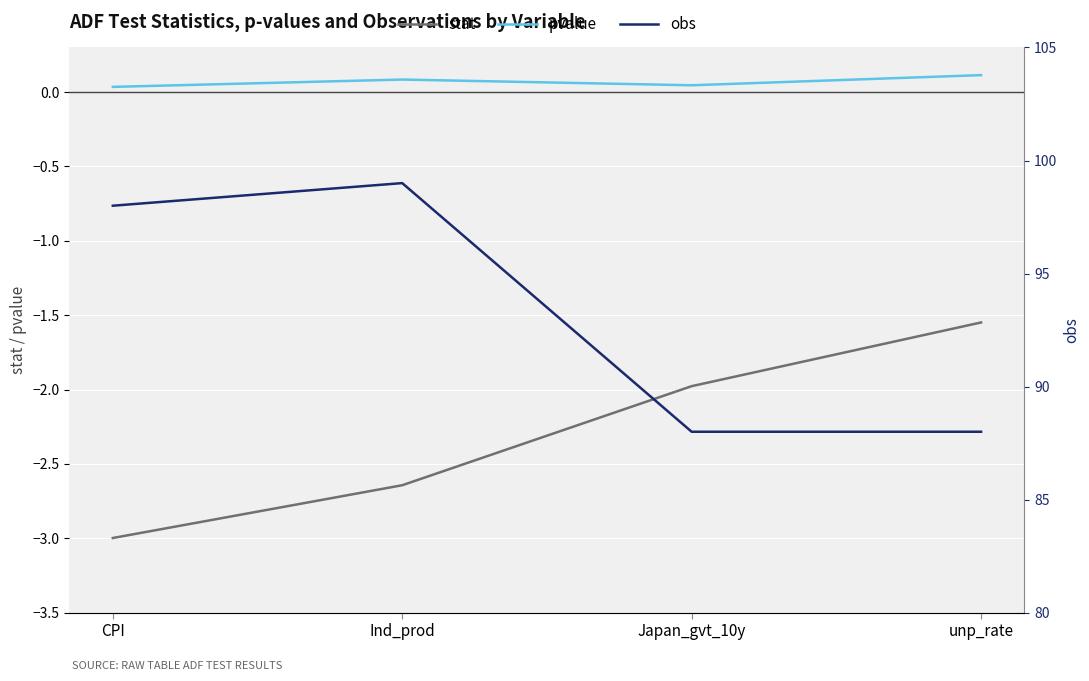

How many values in the obs series are below 98?

2